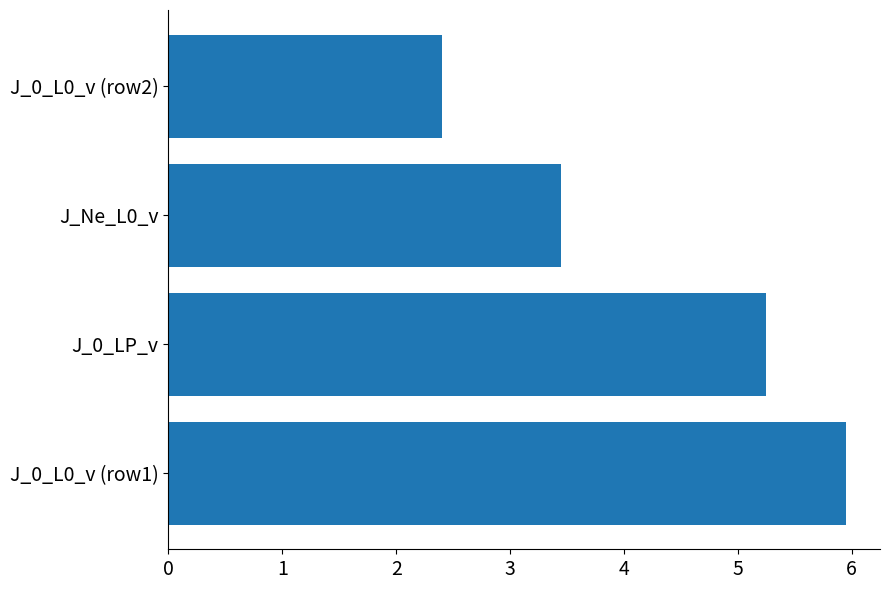

List the labels in order of value, smallest first.

J_0_L0_v (row2), J_Ne_L0_v, J_0_LP_v, J_0_L0_v (row1)